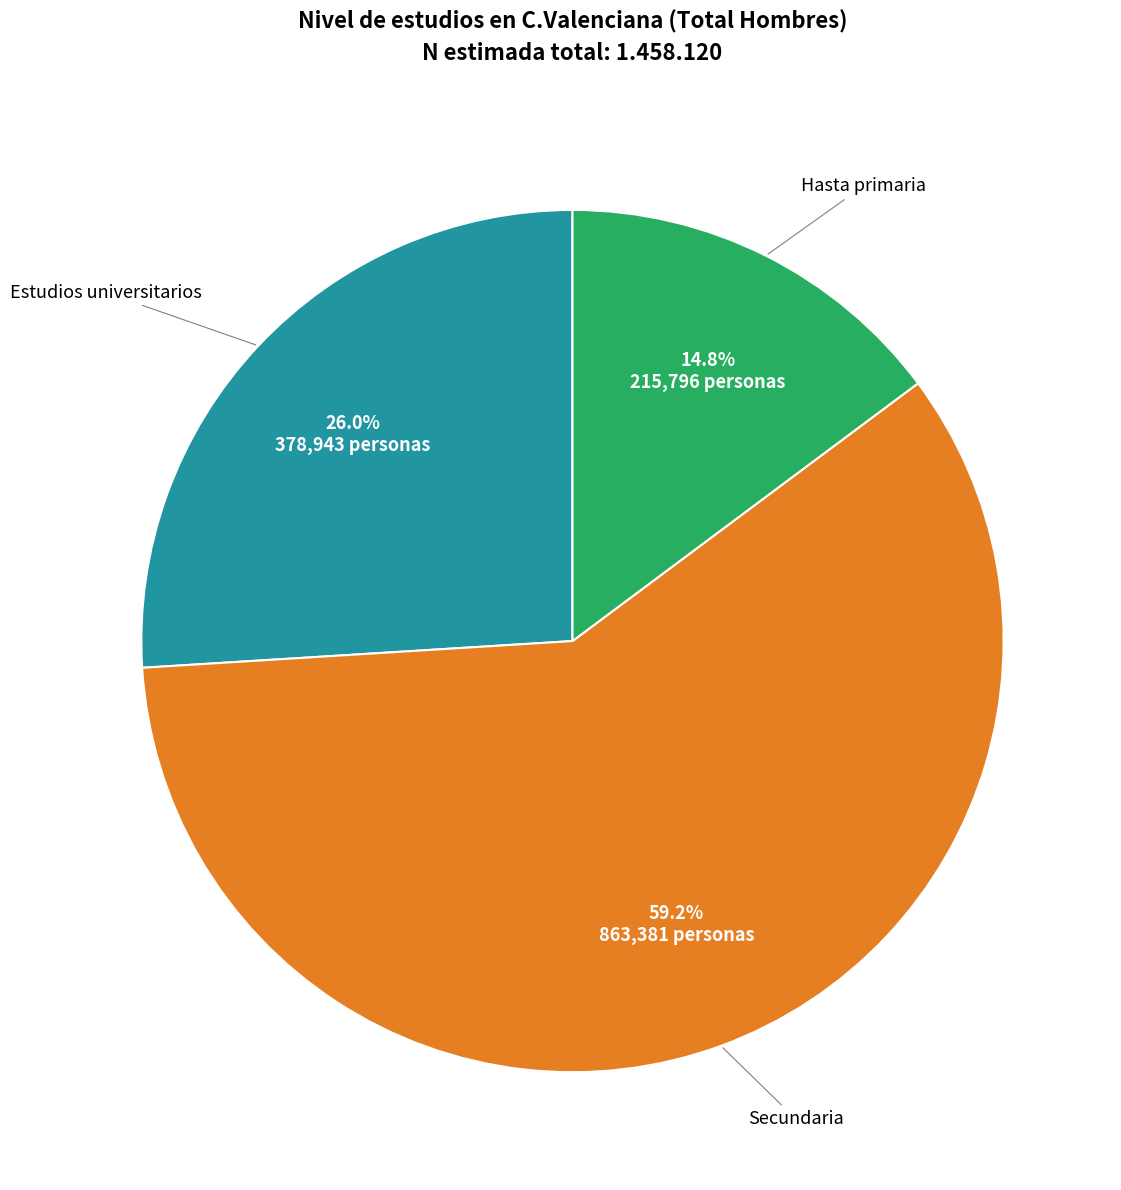

Is there a majority slice in this chart?

Yes